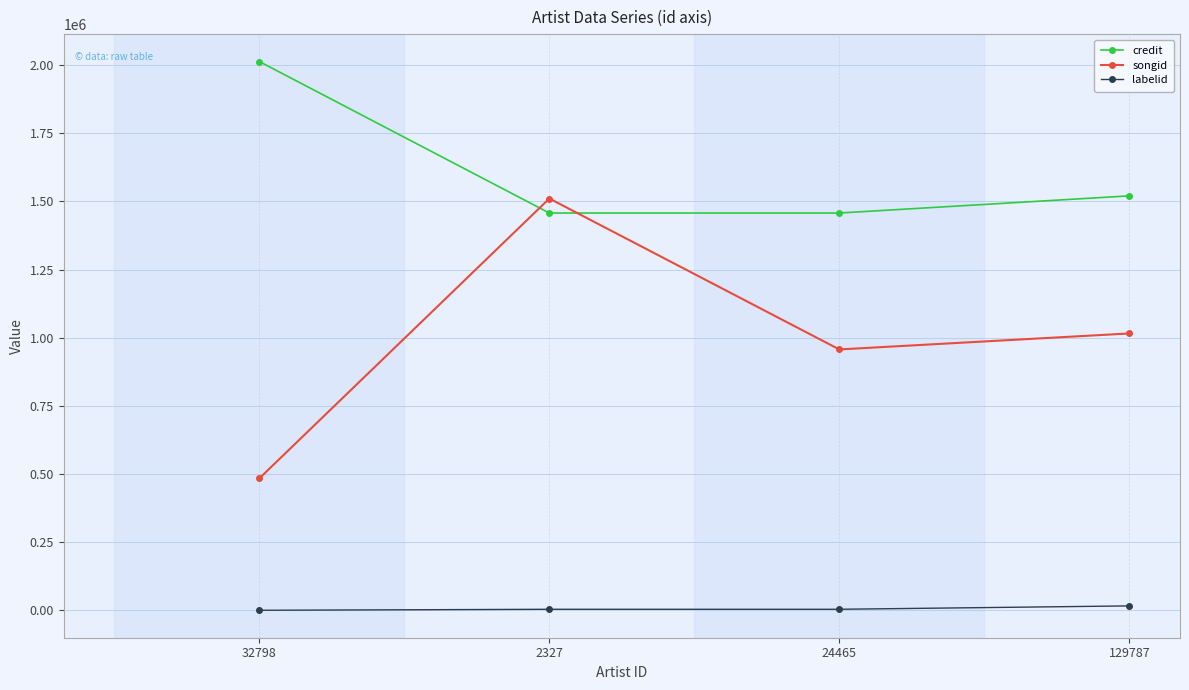

Is it true that credit equals 1457437 at 2327?

True